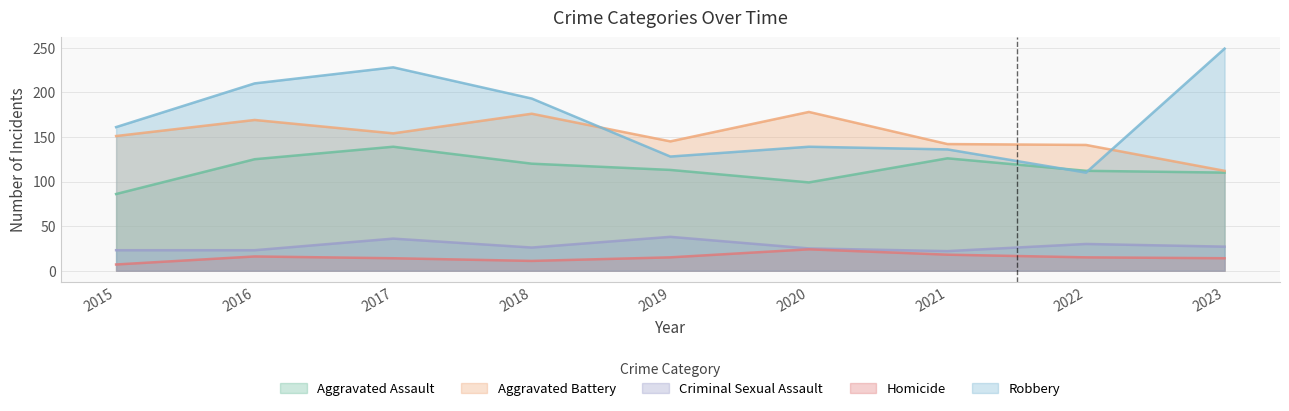

In Homicide, how many points are lower than both neighbors (excluding endpoints)?

1